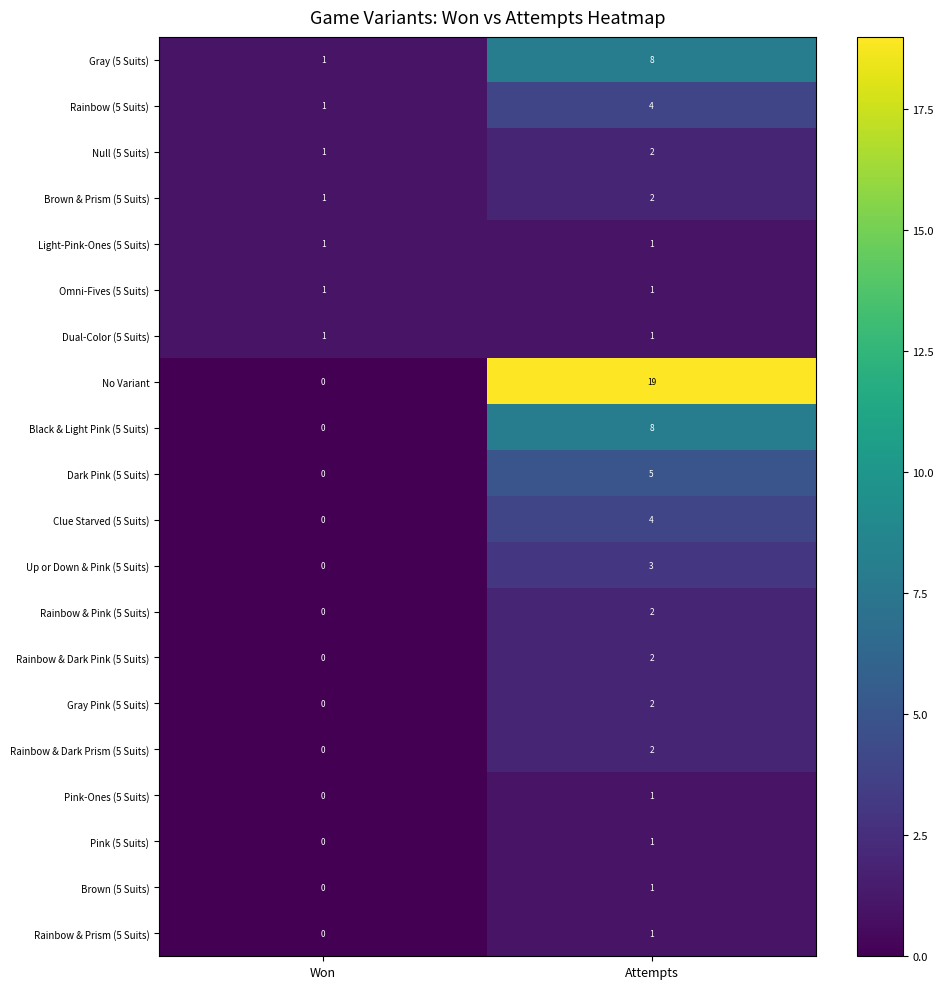

Which category has the highest value across all series?

Attempts